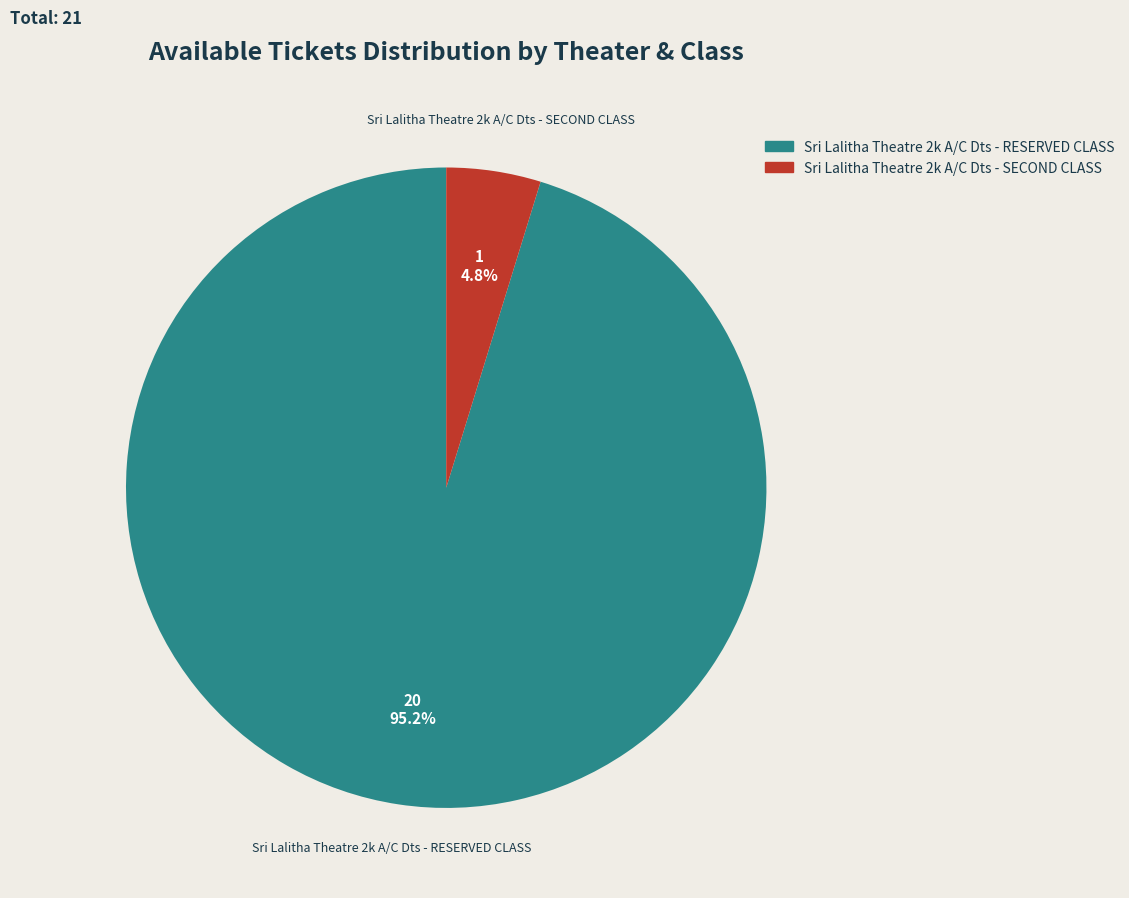

Is there any slice that represents more than half of the pie?

Yes